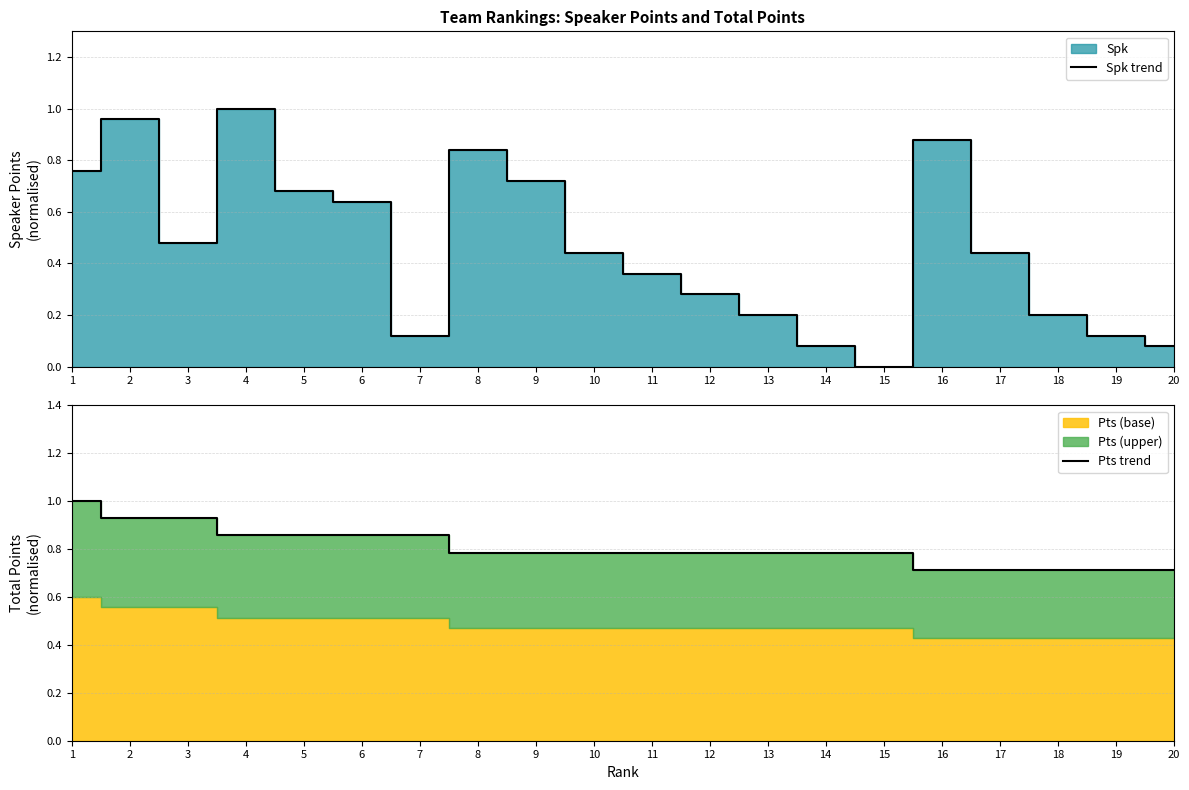

What is the approximate value of Pts trend at 13?

0.8